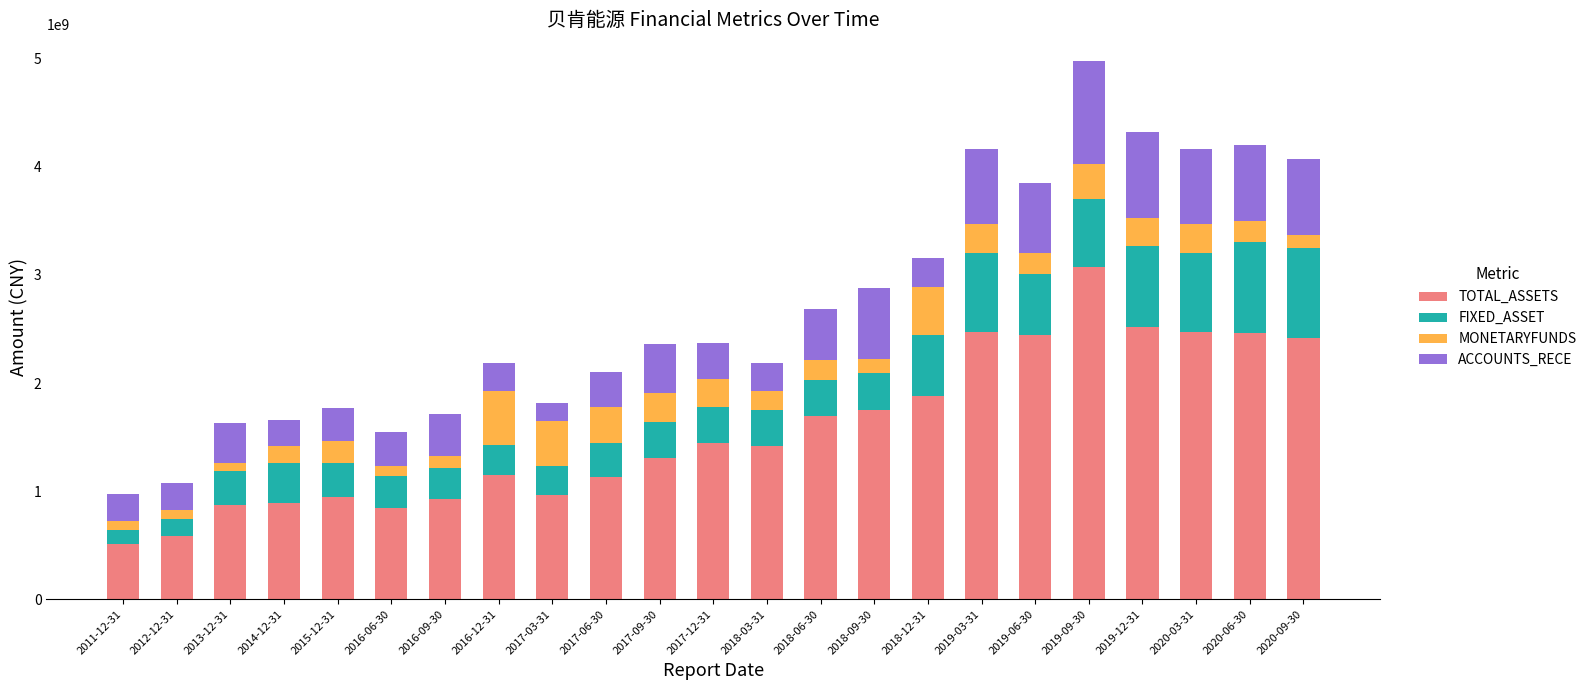

How many values in the TOTAL_ASSETS series exceed 1413580972?

12